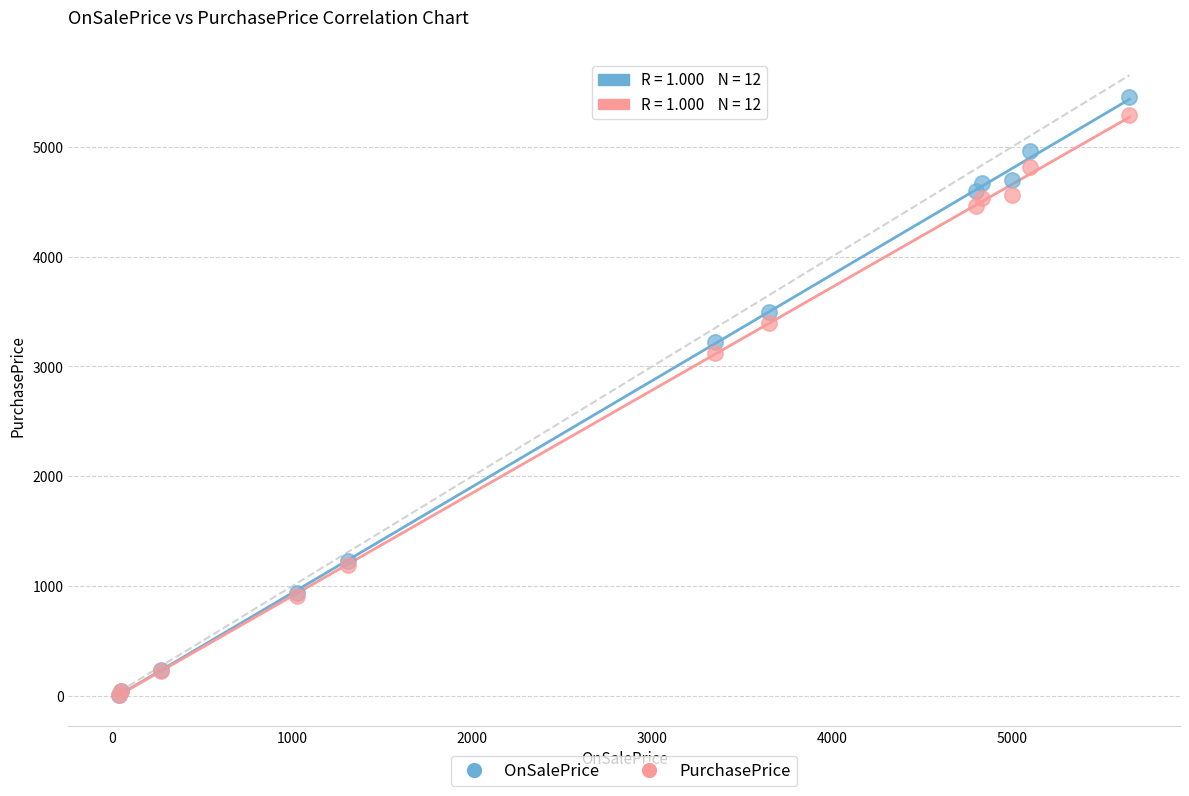

In the OnSalePrice series, what Y value is closest to 2730?

3220.0